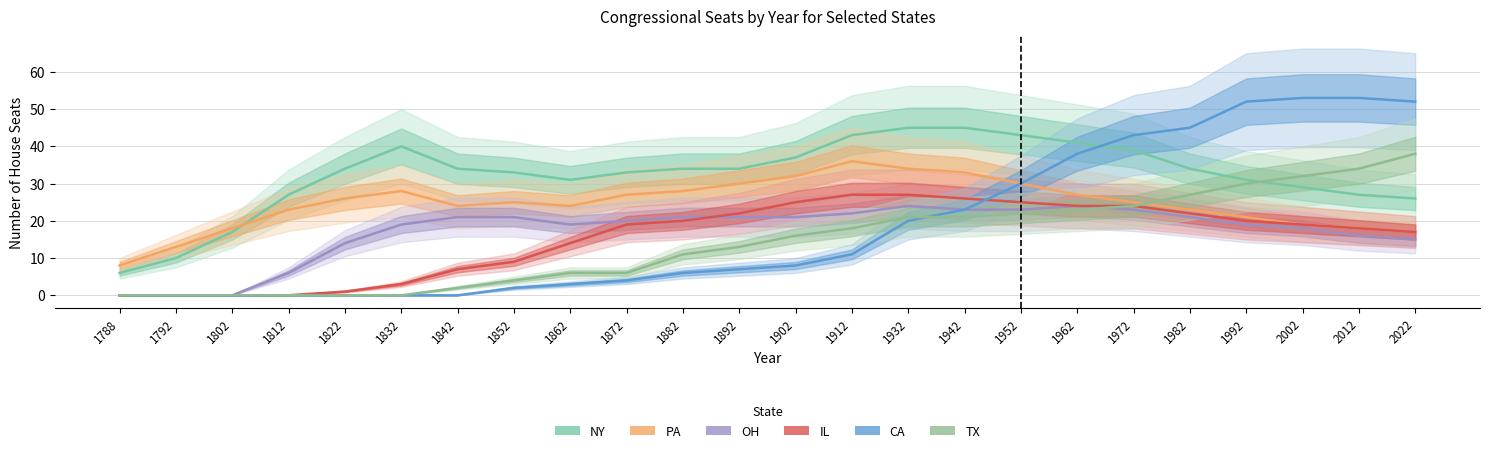

Where does the TX series first go above 16?

1912